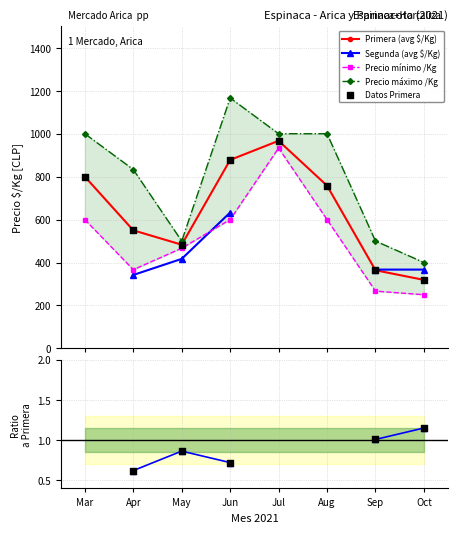

Which series reaches the maximum Y coordinate?

Precio máximo /Kg